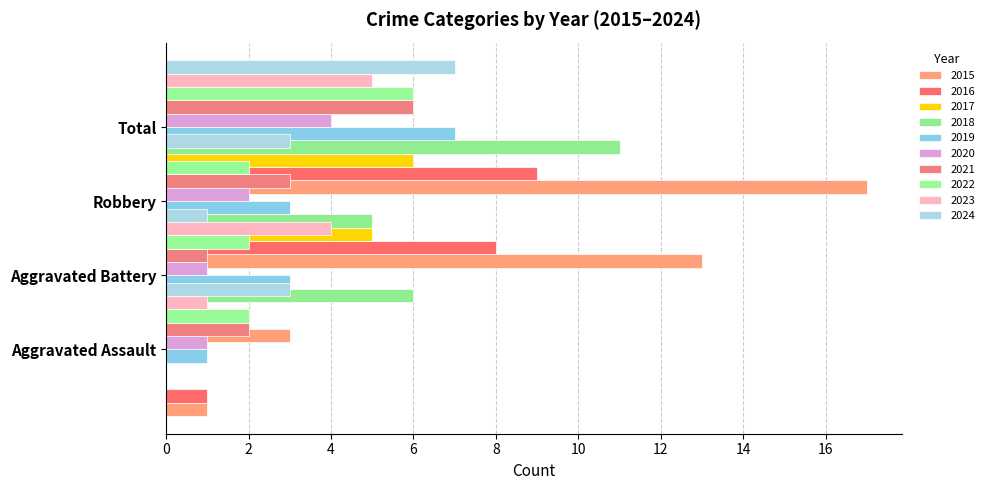

What is the spread (max minus min) of values at 2016?

9